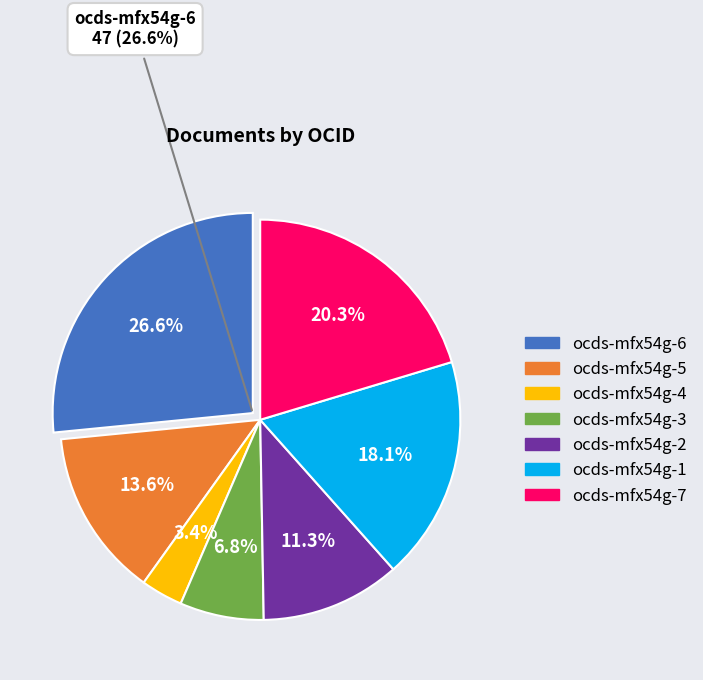

Is there any slice that represents more than half of the pie?

No